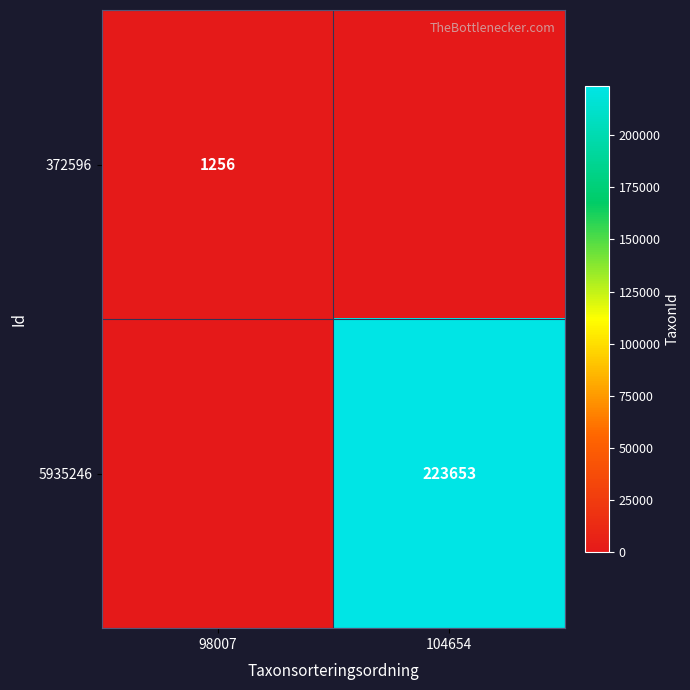

Is the value of 5935246 at 104654 greater than the value of 372596 at 98007?

Yes